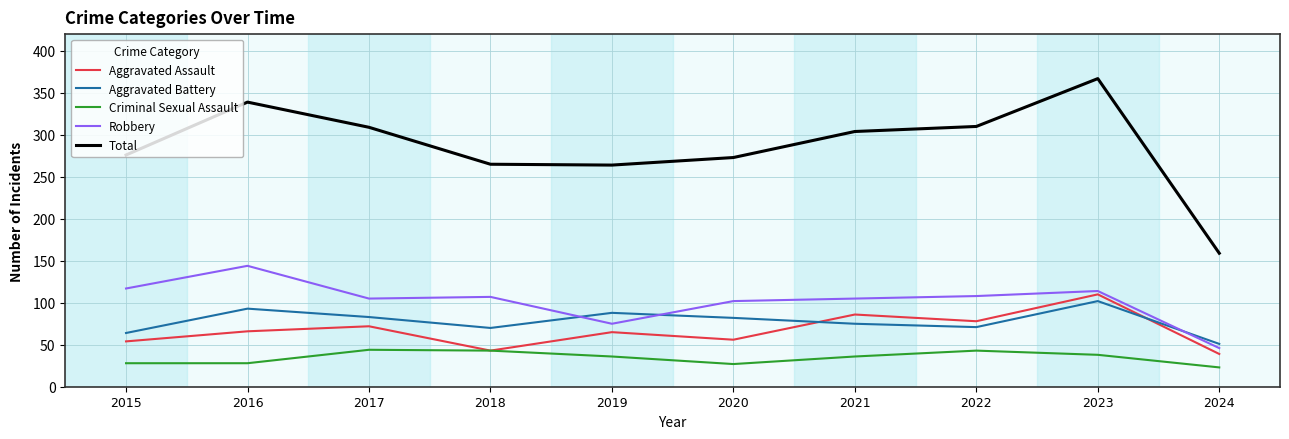

What is the smallest value displayed?

23